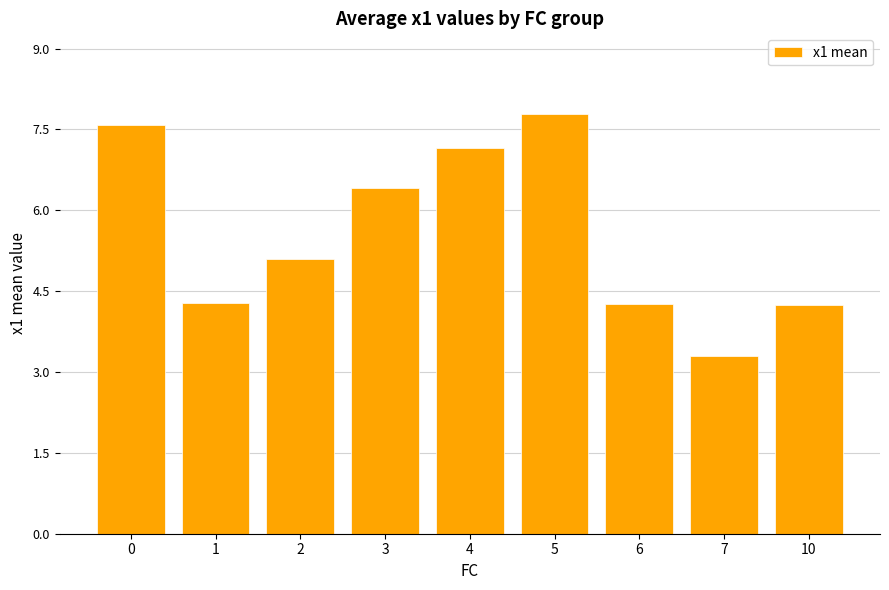

What is the difference between the second highest and minimum values?

4.3